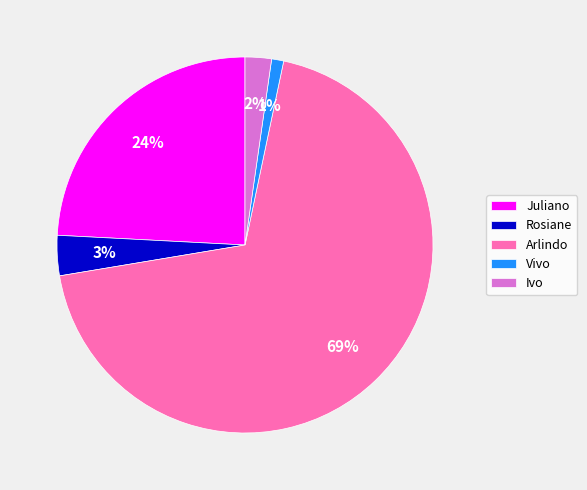

Does Vivo account for over 50% of the chart?

No